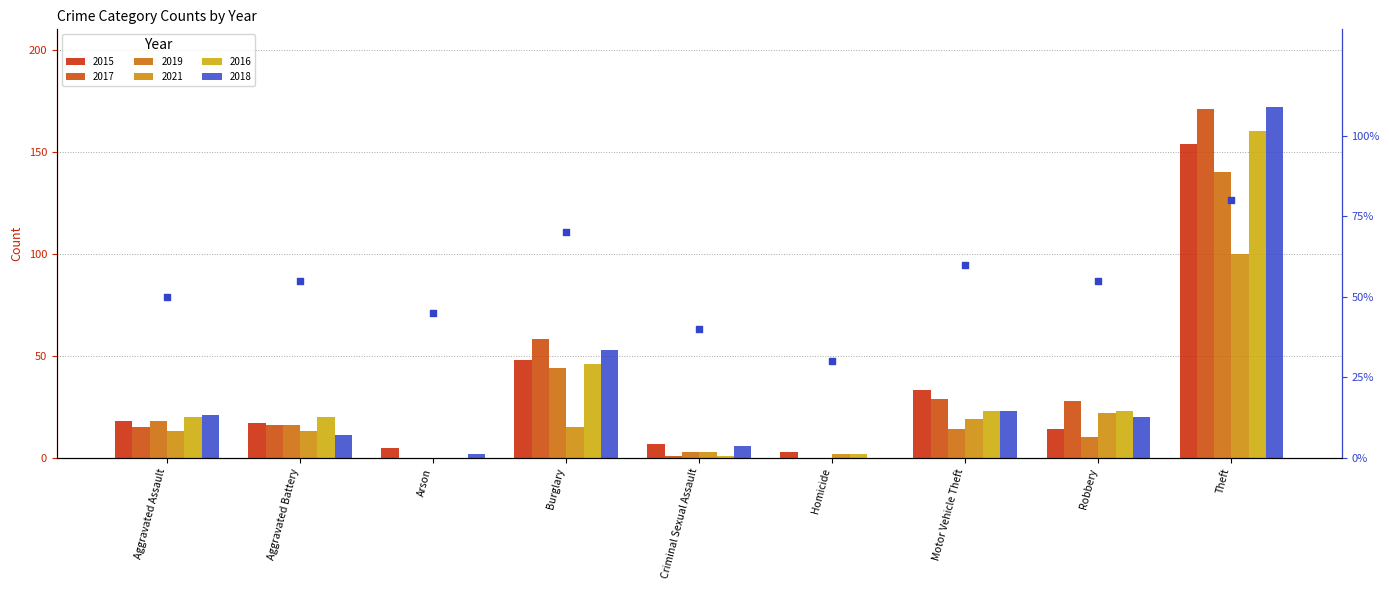

What is the change in value from Aggravated Battery to Arson?

-10